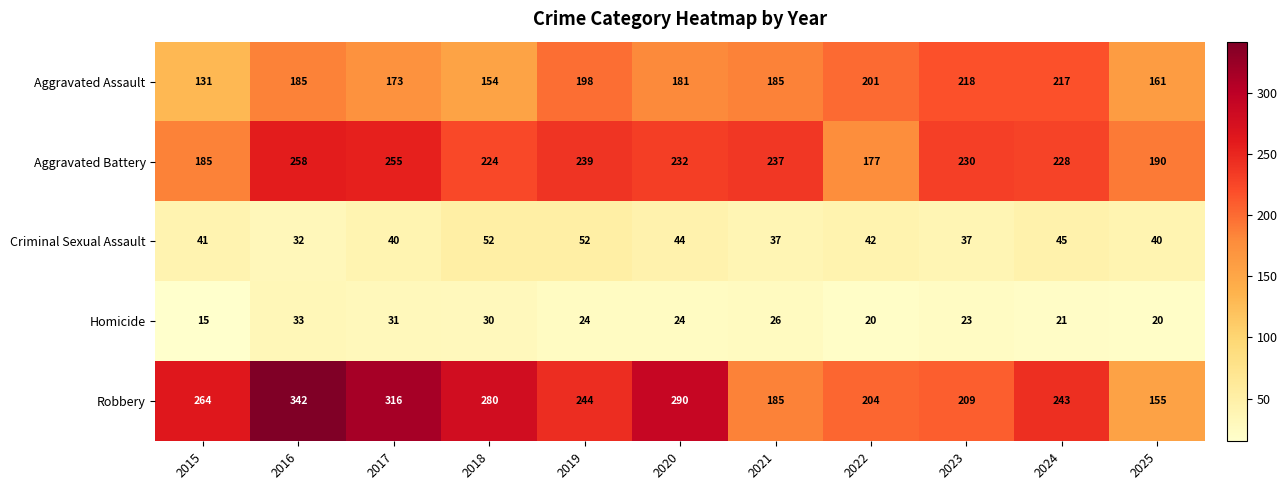

Read the Aggravated Battery value at 2020, to the nearest 10.

230